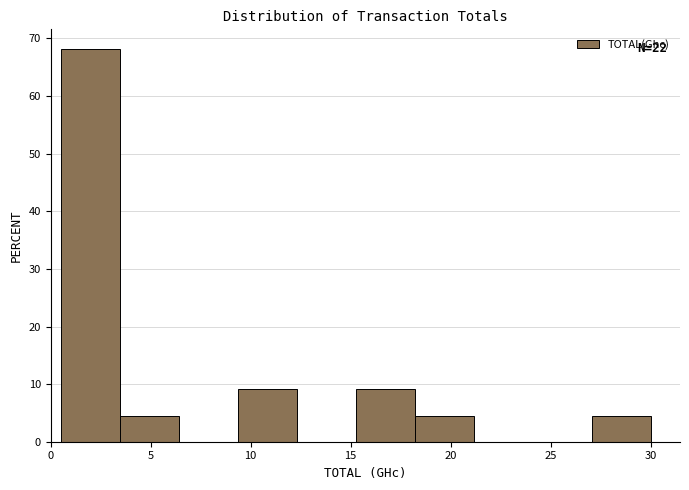

Which range on the x-axis has the tallest bar?

0.50 to 3.45